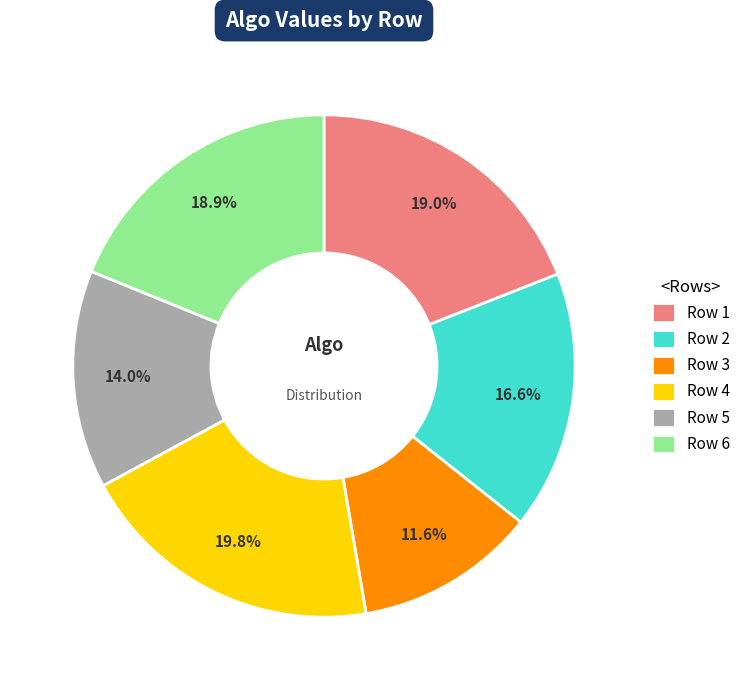

Which category has the smallest portion of the pie?

Row 3